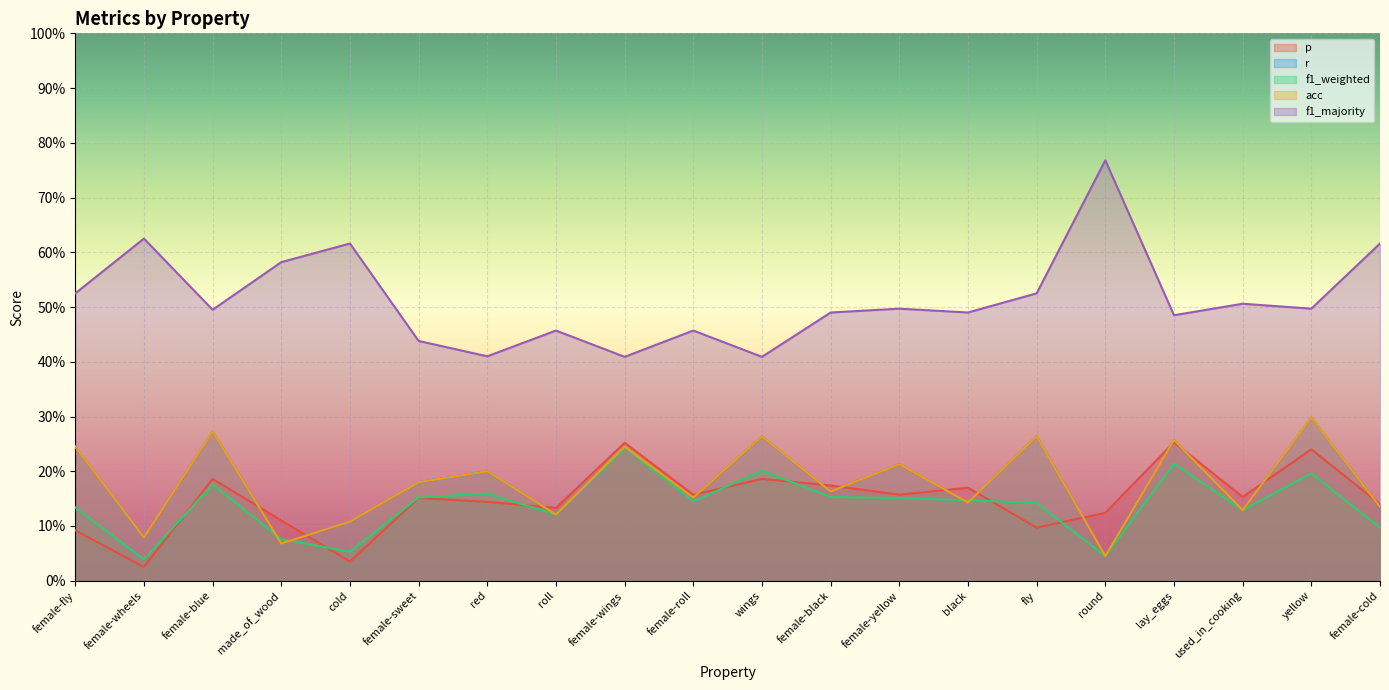

Between fly and female-wings, which is larger?

female-wings